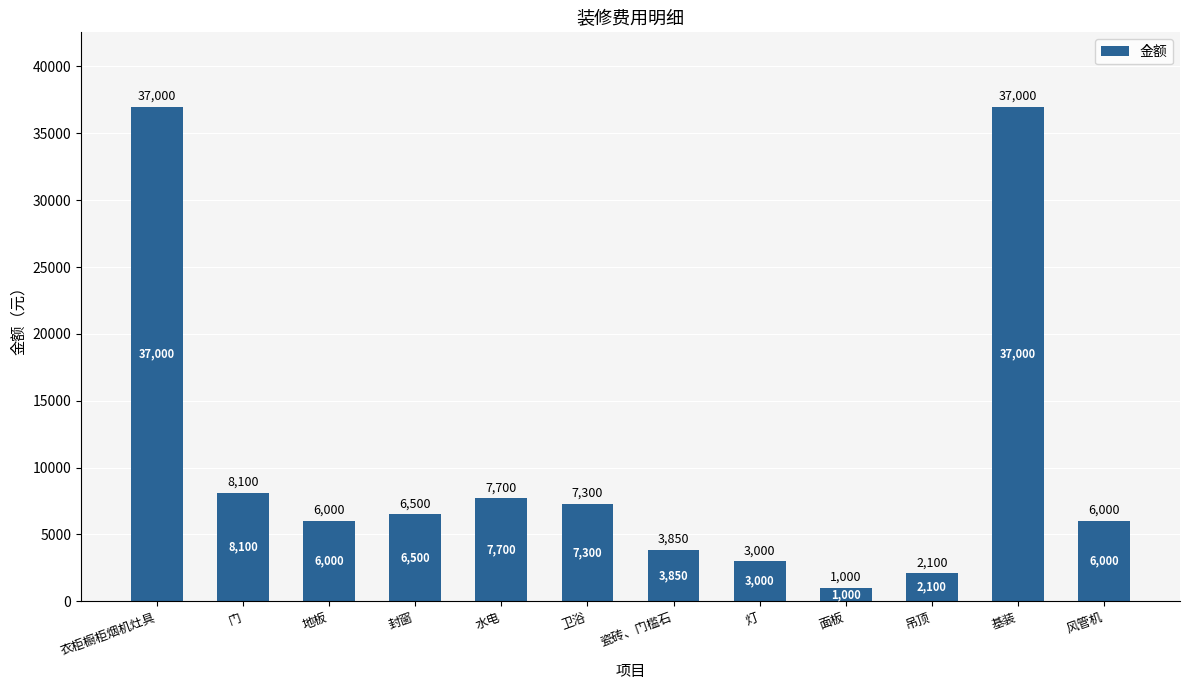

How many categories are shown in the chart?

12